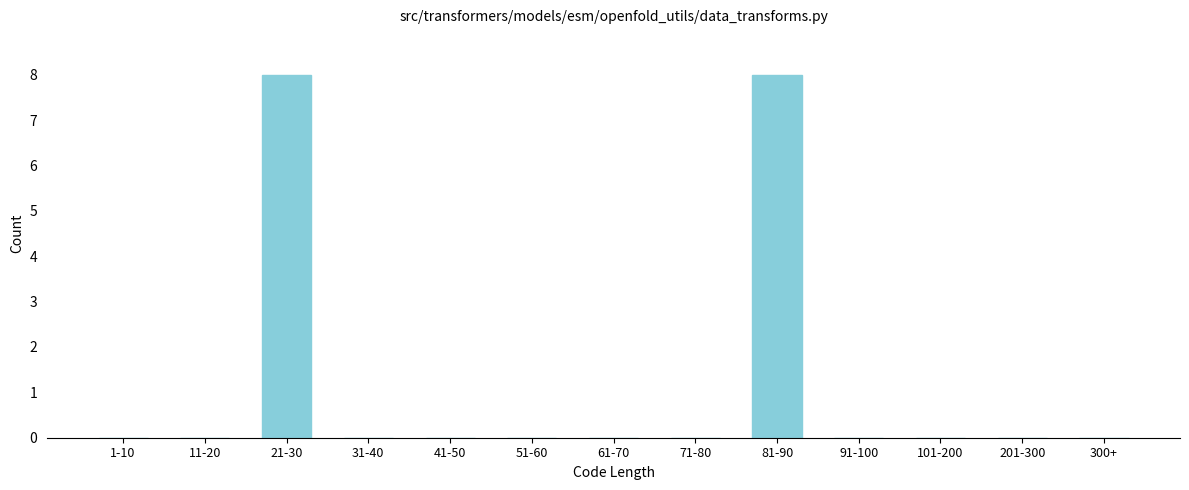

Reading left to right, transcribe all the data shown in this chart.

1-10=0	11-20=0	21-30=8	31-40=0	41-50=0	51-60=0	61-70=0	71-80=0	81-90=8	91-100=0	101-200=0	201-300=0	300+=0